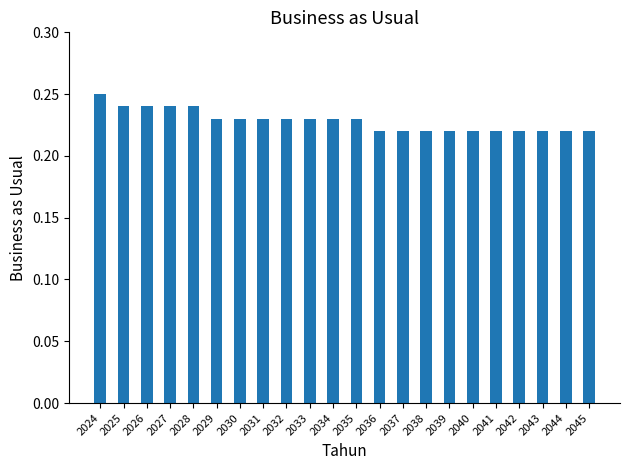

True or false: the data shows 0.1 at 2035.

False